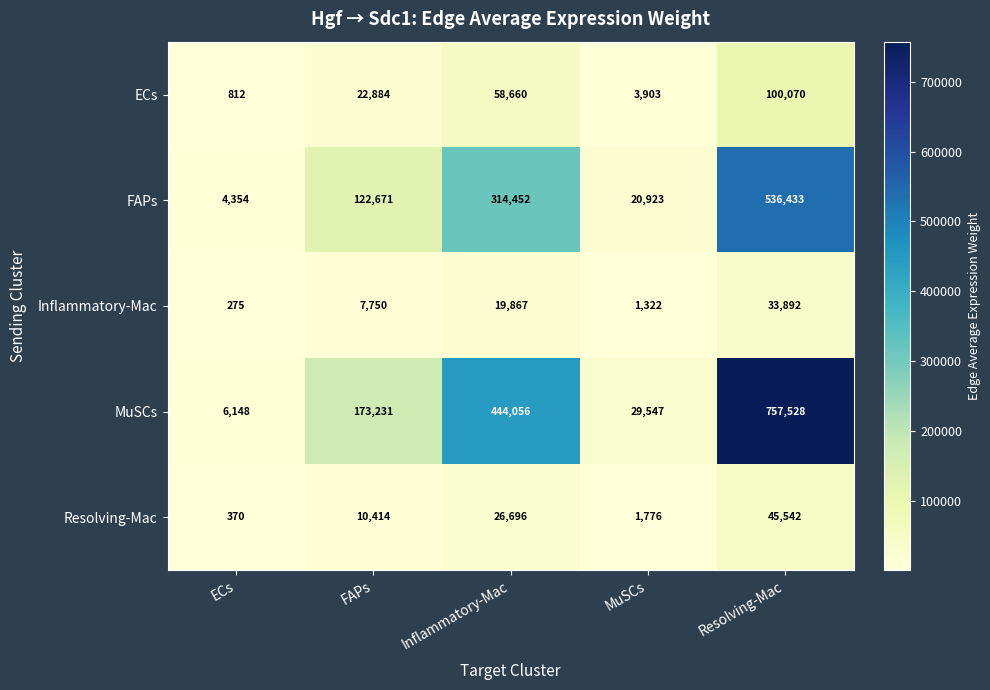

Which series has the widest spread of values?

MuSCs